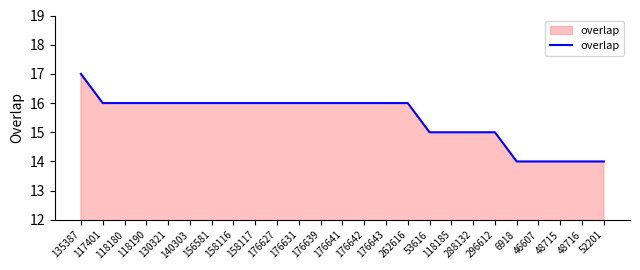

What is the greatest value displayed?

17